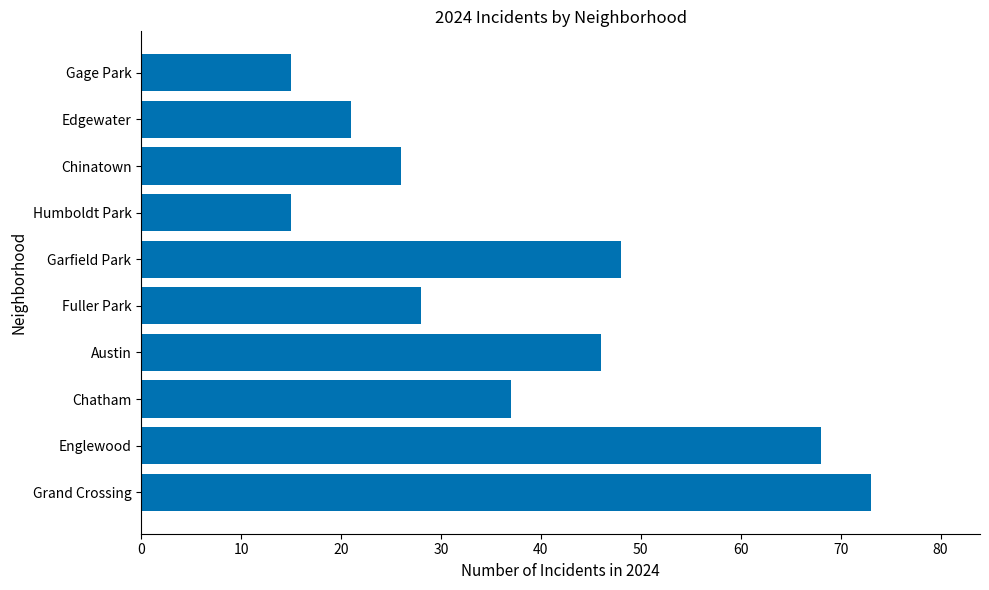

What is the maximum value shown in the chart?

73